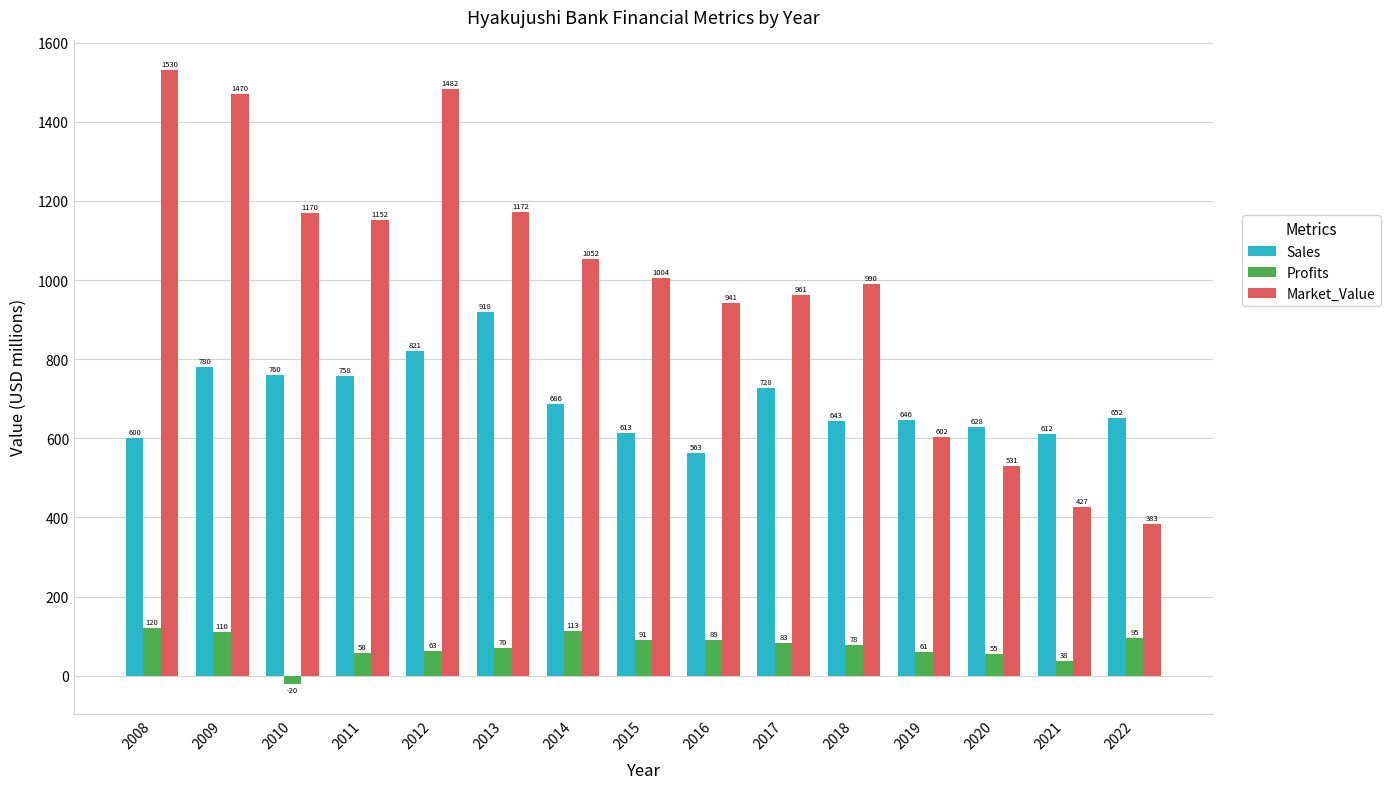

What is the value of the Profits bar at the 7th from the left?

113.1